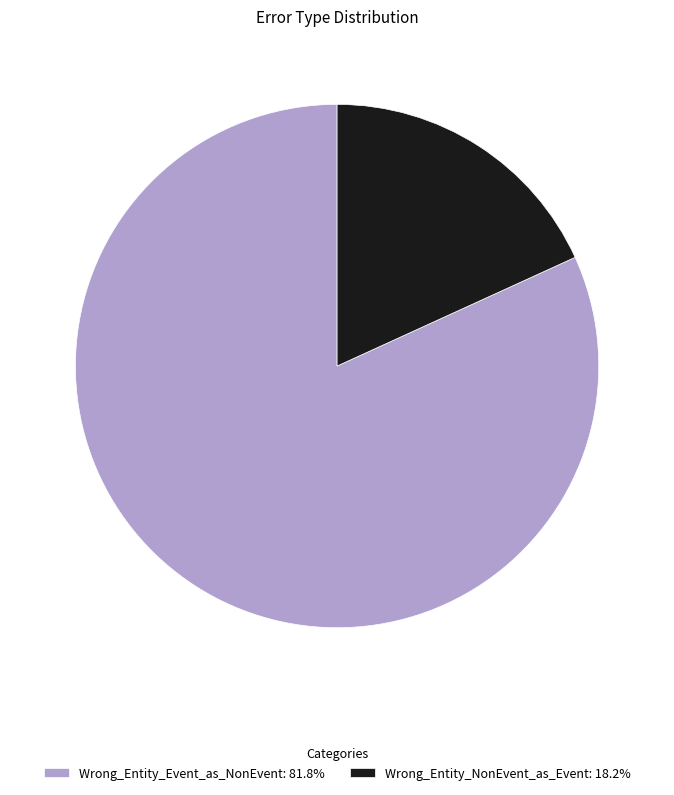

Rank the categories by value from highest to lowest.

Wrong_Entity_Event_as_NonEvent, Wrong_Entity_NonEvent_as_Event